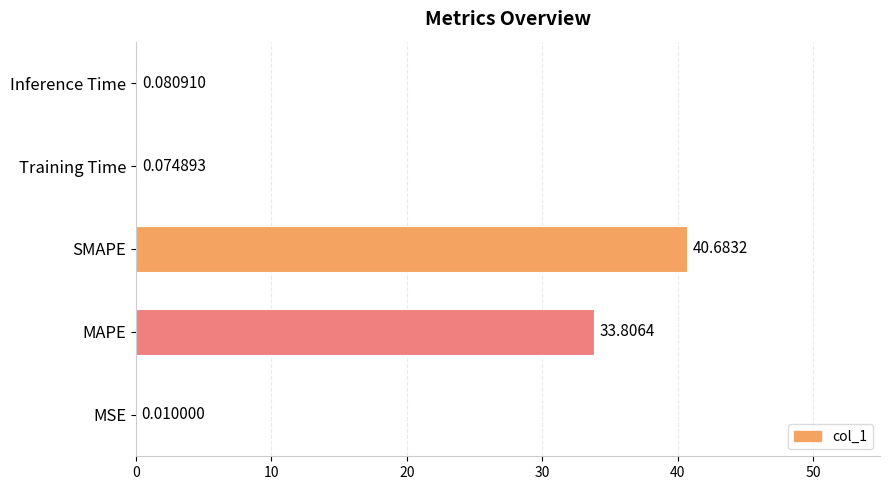

What is the sum of all values?

74.7